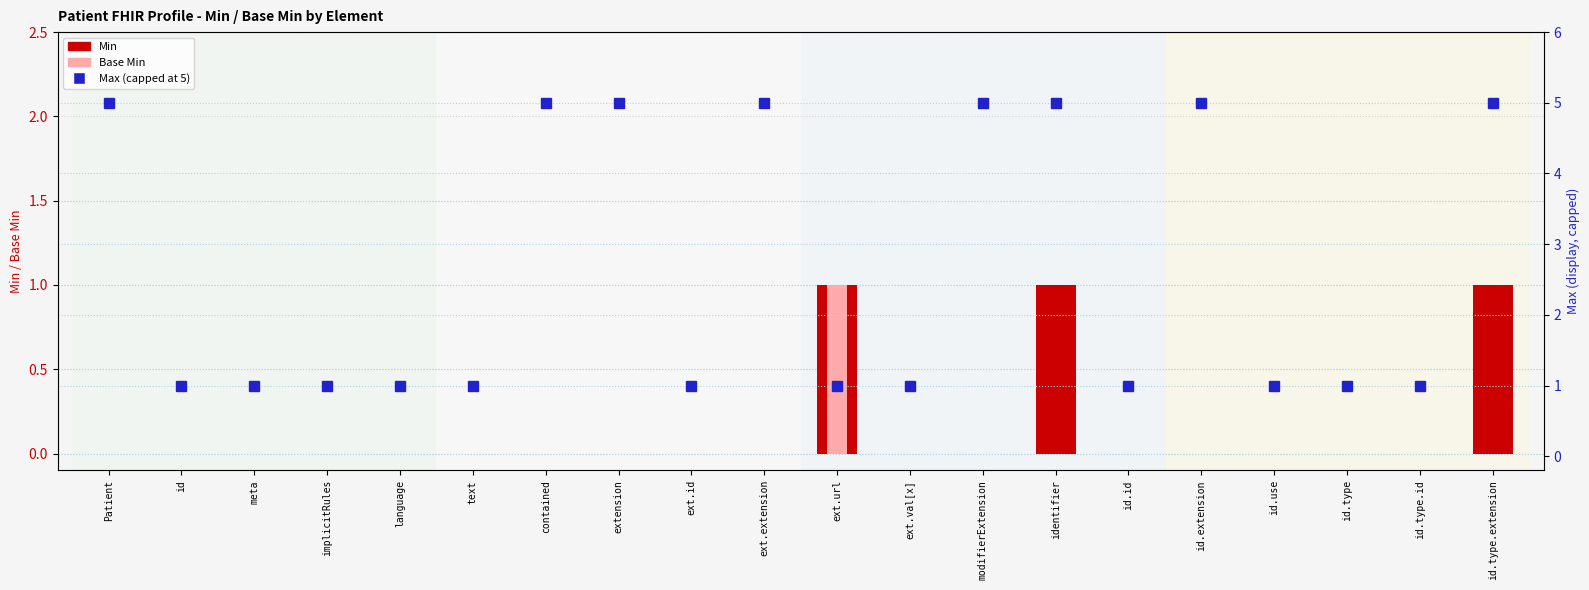

List the series in order of their peak value, highest first.

Max (capped at 5), Min, Base Min